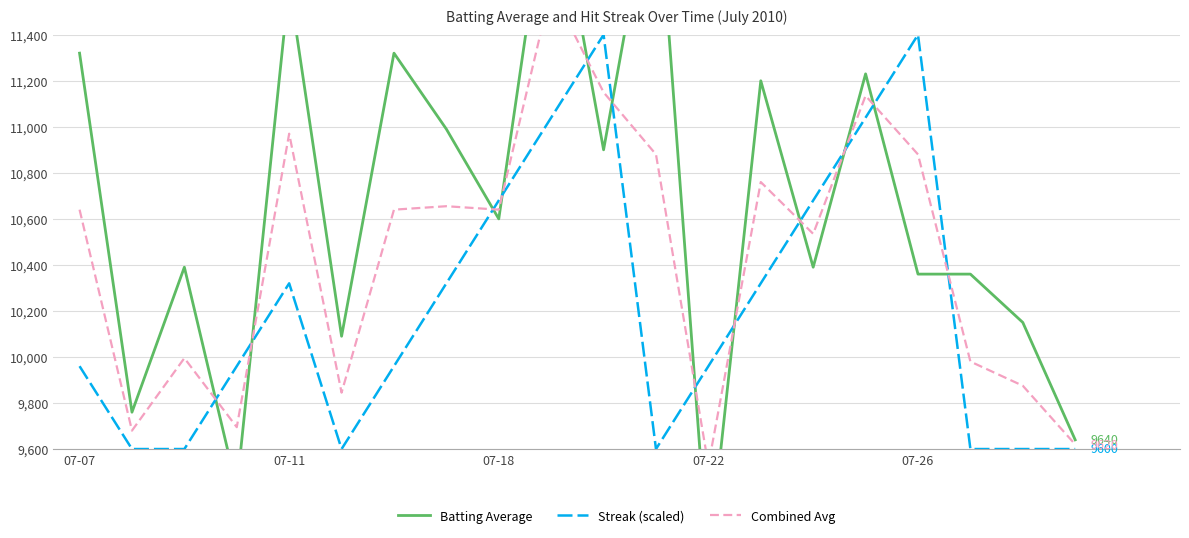

Rank the series at 15 from highest to lowest value.

Batting Average, Combined Avg, Streak (scaled)